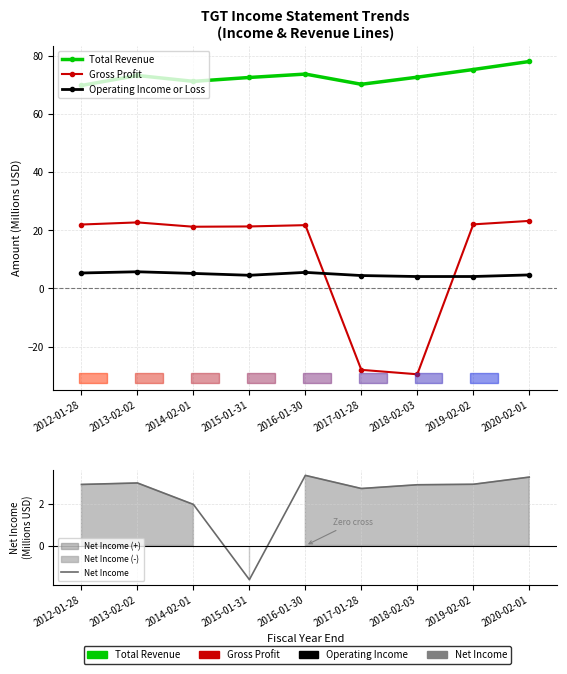

What is the average value of the Total Revenue series?

73.0